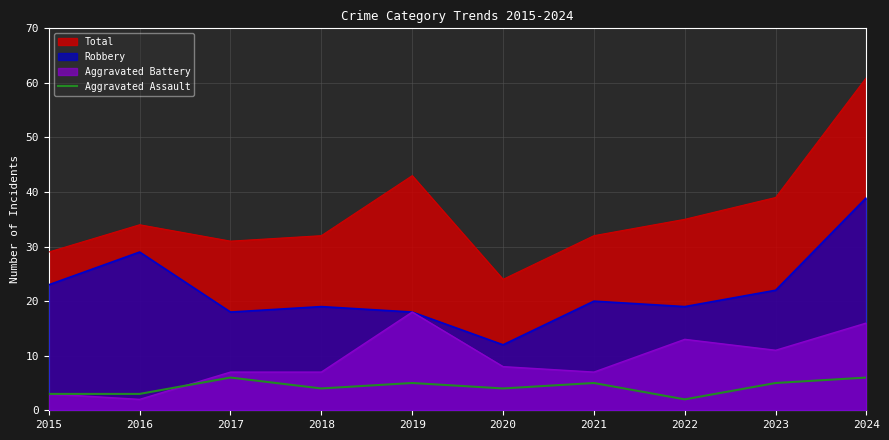

Rank the series by their average value, from highest to lowest.

Total, Robbery, Aggravated Battery, Aggravated Assault